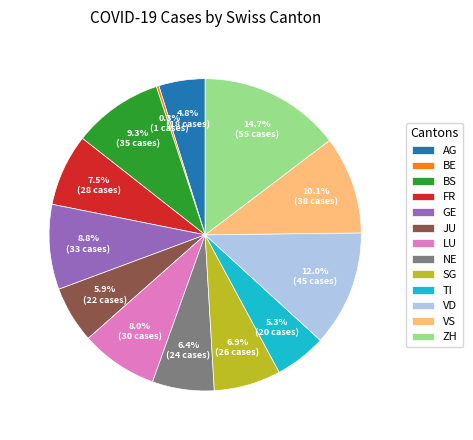

To the nearest percent, what portion does SG represent?

7%